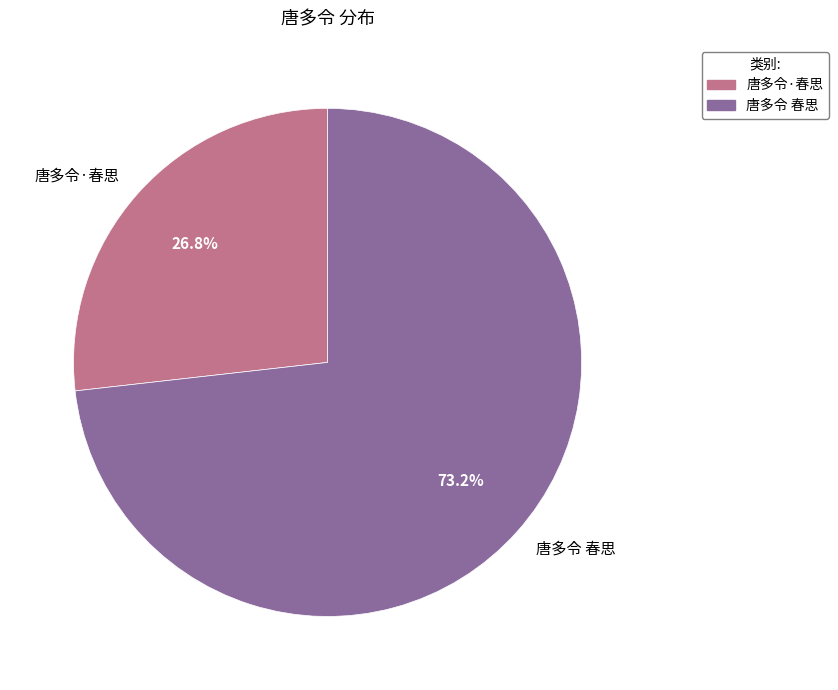

To the nearest percent, what percentage of the pie is 唐多令·春思?

27%